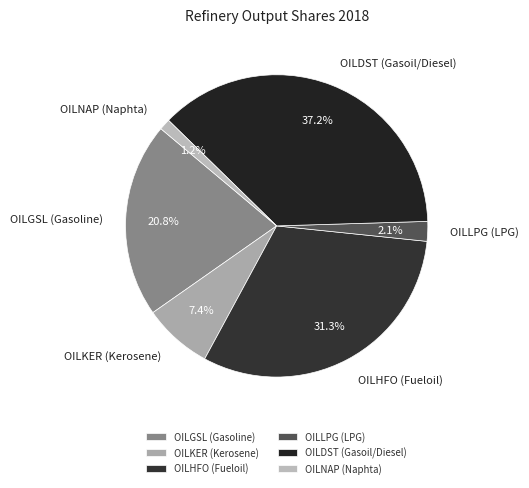

Is the sum of OILHFO (Fueloil) and OILDST (Gasoil/Diesel) greater than half?

Yes